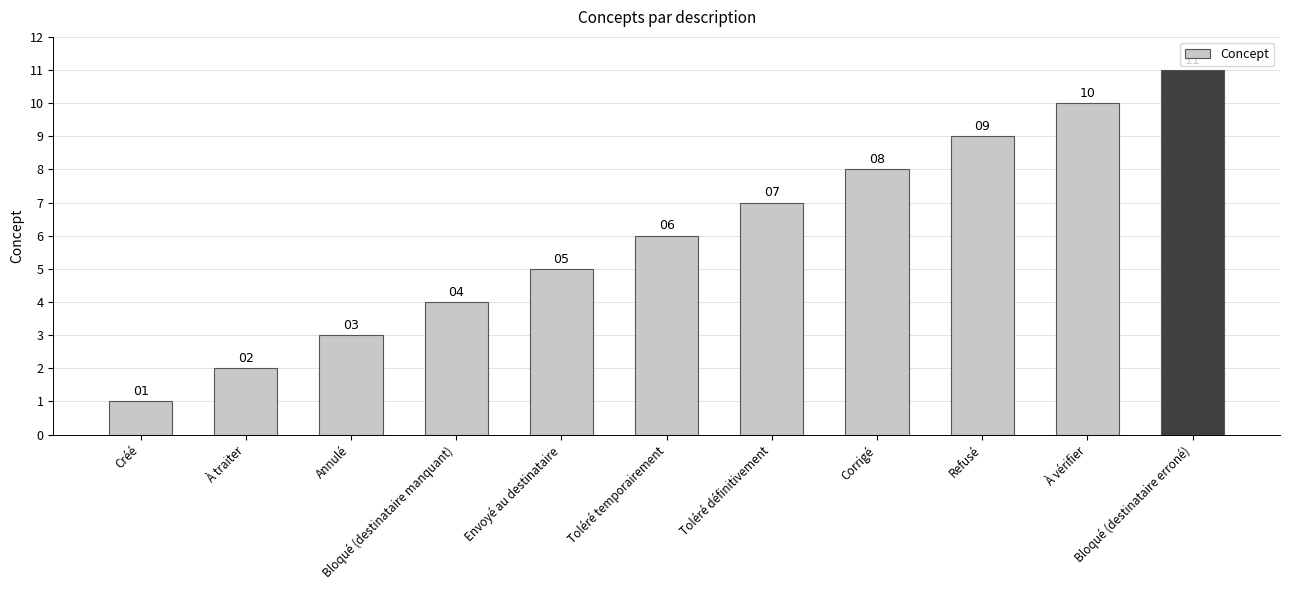

Is it true that the value at Envoyé au destinataire is 5?

True